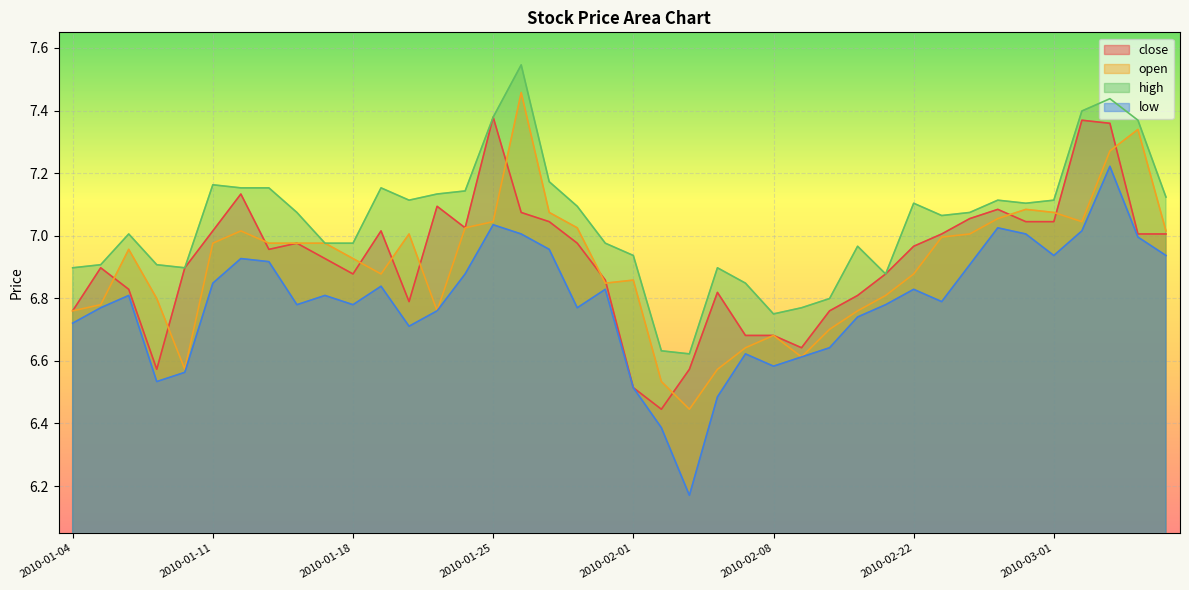

How many data points does each series have?

40